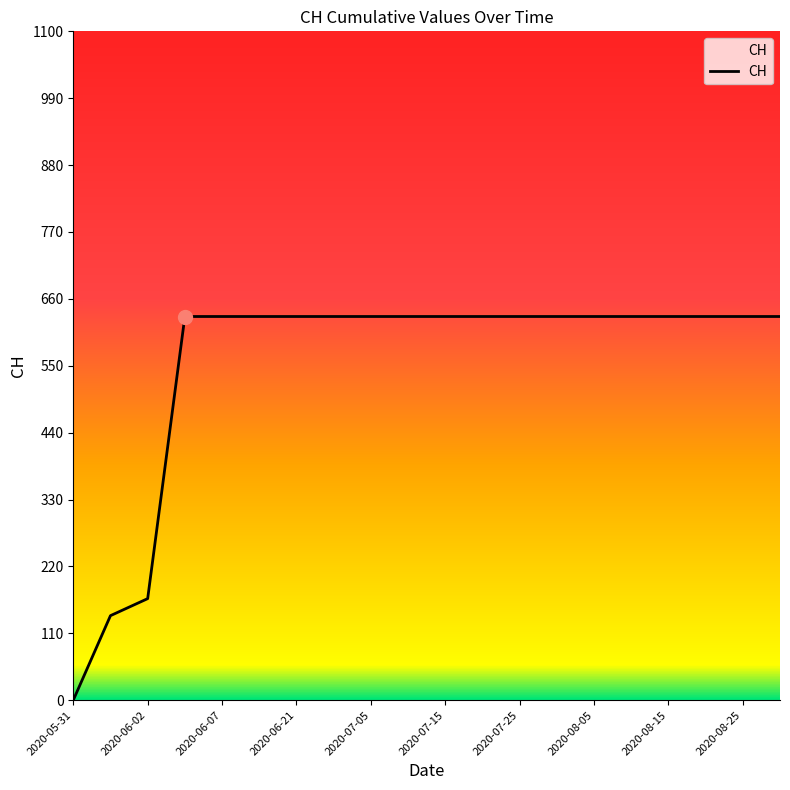

What is the greatest value displayed?

631